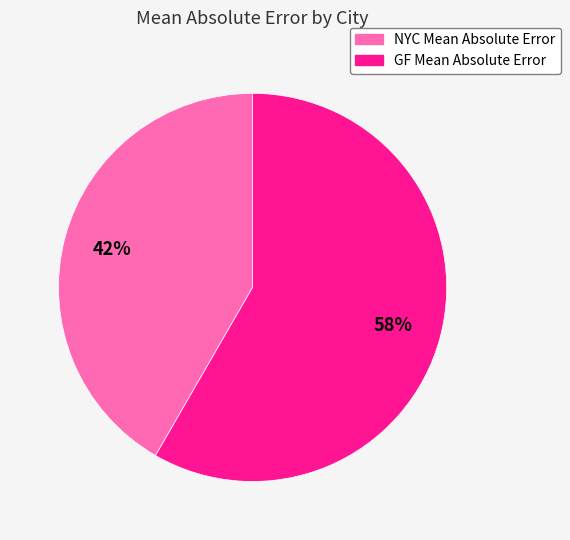

Is it true that NYC Mean Absolute Error is 50% of the pie?

False